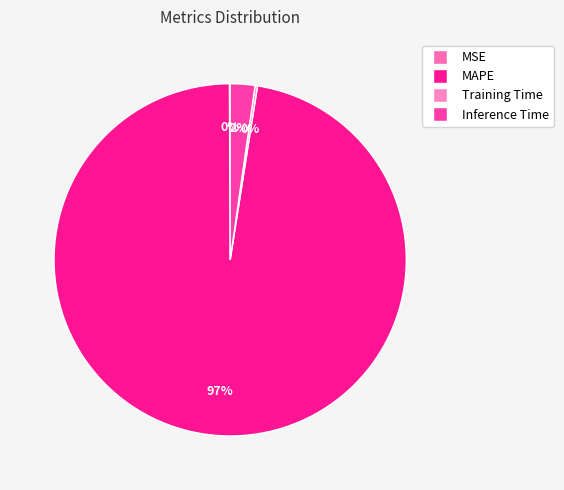

How many segments does this pie chart have?

4